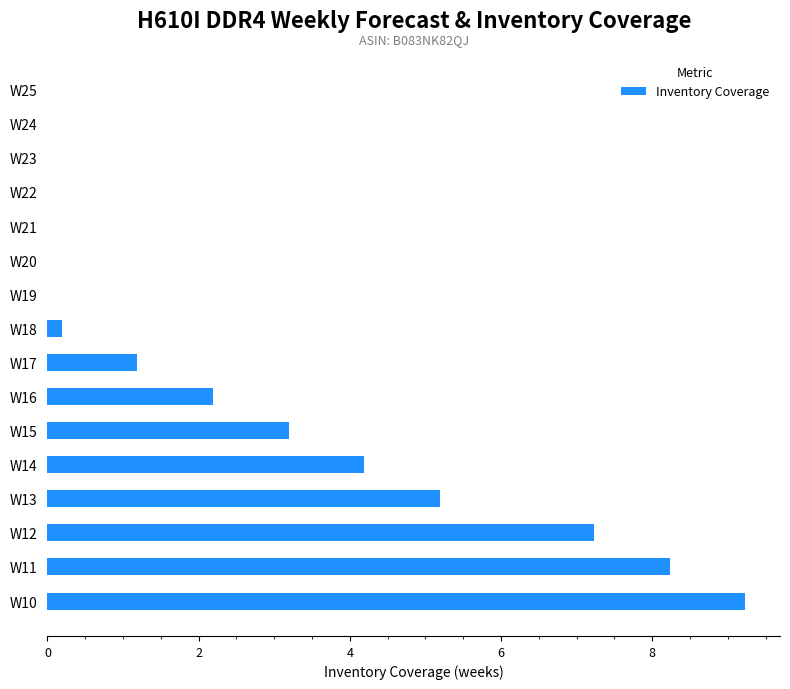

Count the number of categories in the chart.

16